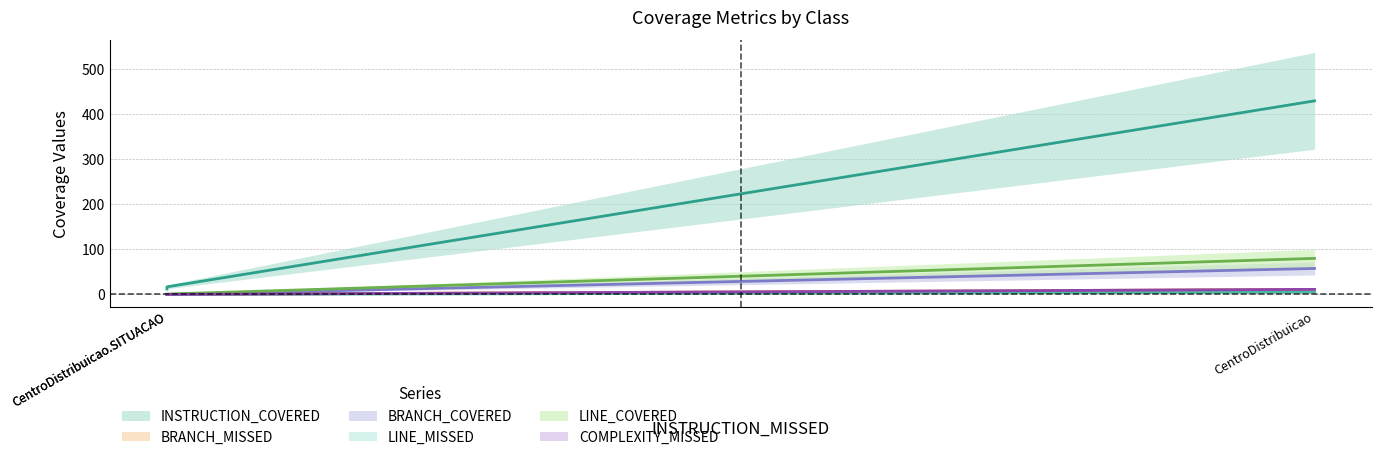

Rank the series at CentroDistribuicao from lowest to highest value.

LINE_MISSED, BRANCH_MISSED, COMPLEXITY_MISSED, BRANCH_COVERED, LINE_COVERED, INSTRUCTION_COVERED